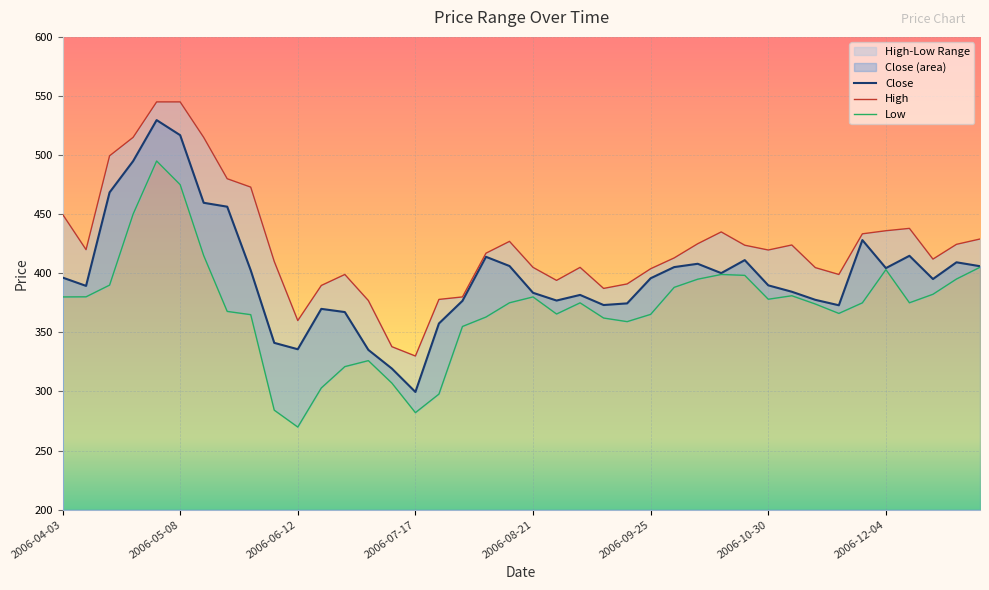

Which series has the largest total across all categories?

High